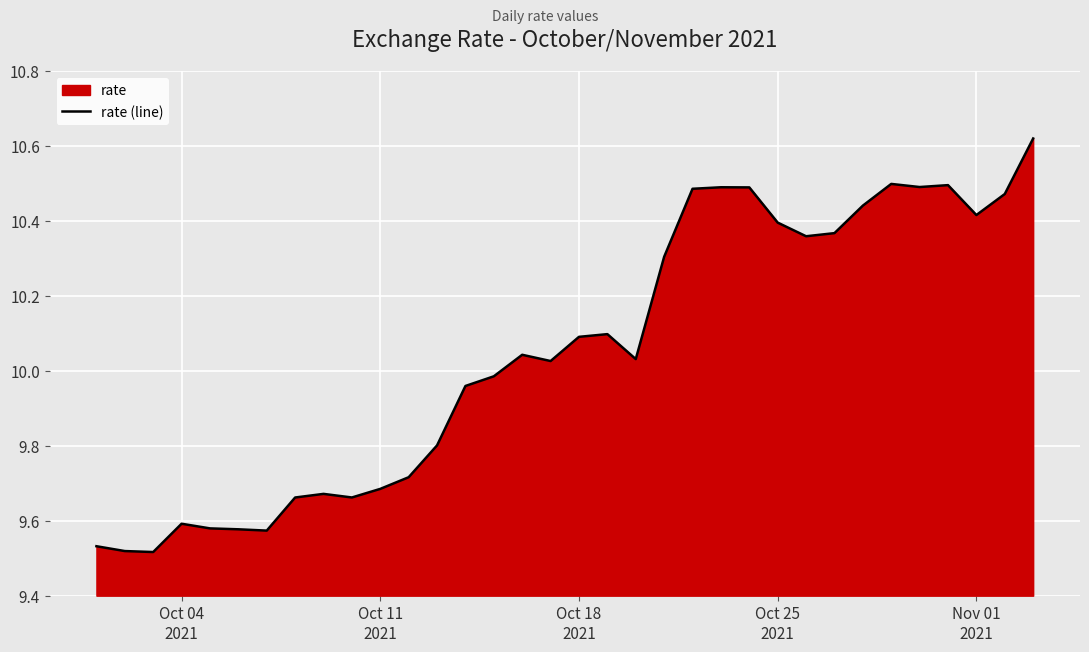

Reading left to right, list all the values displayed in this chart.

9.5	9.5	9.5	9.6	9.6	9.6	9.6	9.7	9.7	9.7	9.7	9.7	9.8	10.0	10.0	10.0	10.0	10.1	10.1	10.0	10.3	10.5	10.5	10.5	10.4	10.4	10.4	10.4	10.5	10.5	10.5	10.4	10.5	10.6